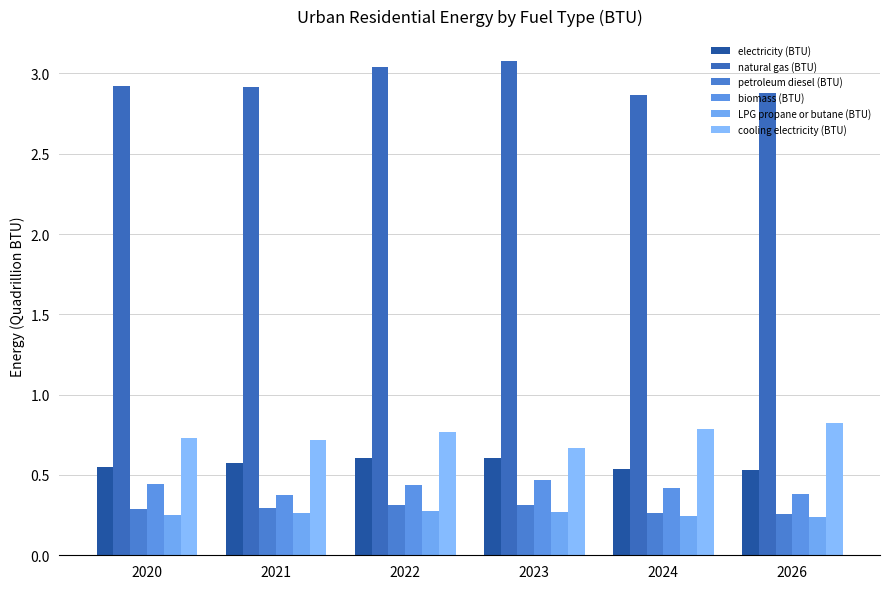

At 2023, list the series in order from largest to smallest.

natural gas (BTU), cooling electricity (BTU), electricity (BTU), biomass (BTU), petroleum diesel (BTU), LPG propane or butane (BTU)